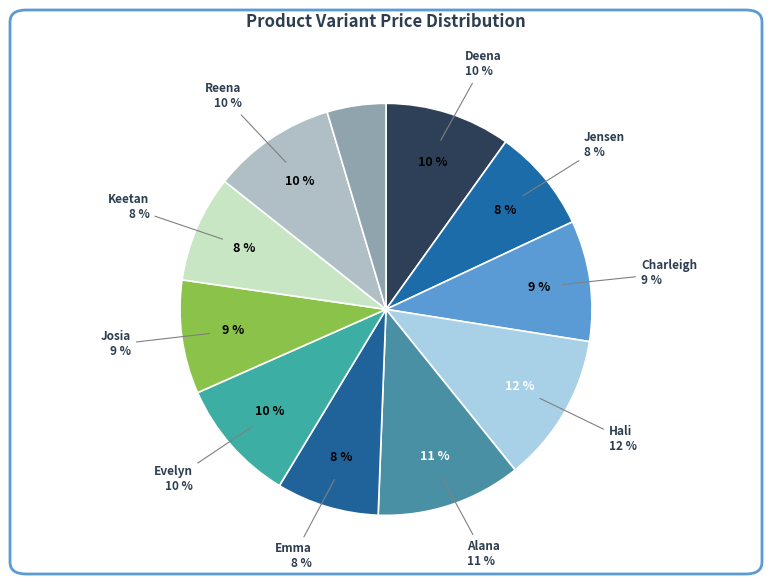

To the nearest percent, what is the combined percentage of Emma Wall Mirror and Josia Wall Mirror?

17%